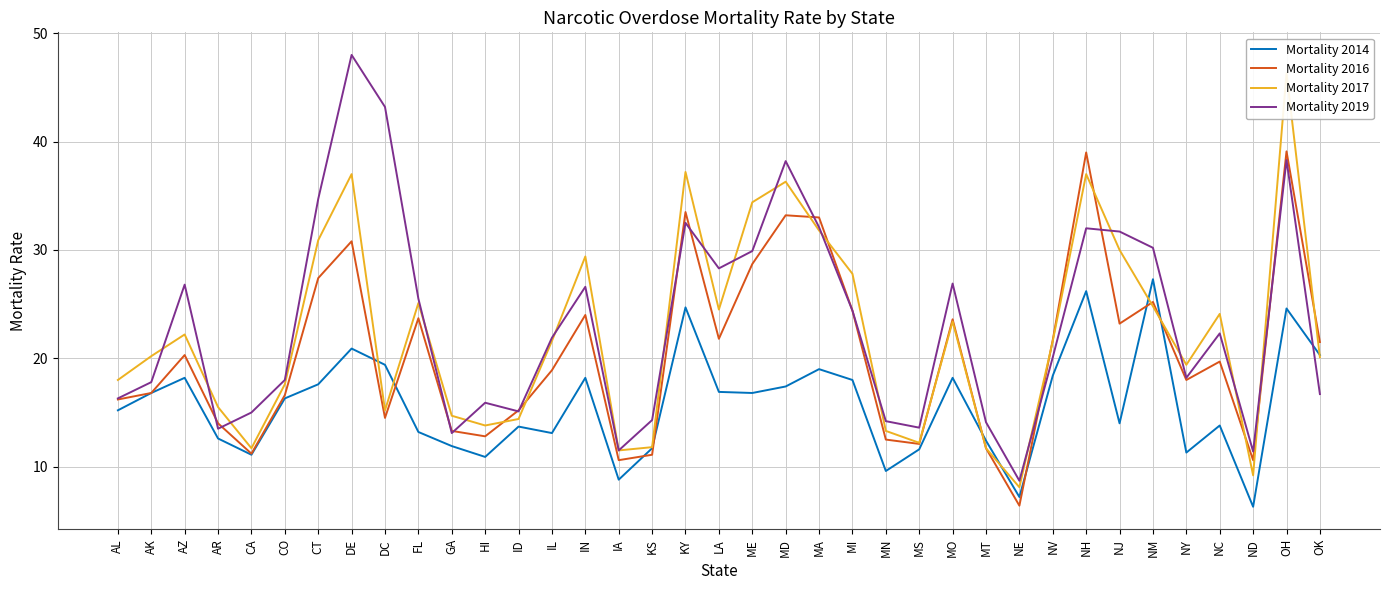

At GA, list the series in order from smallest to largest.

Mortality 2014, Mortality 2019, Mortality 2016, Mortality 2017